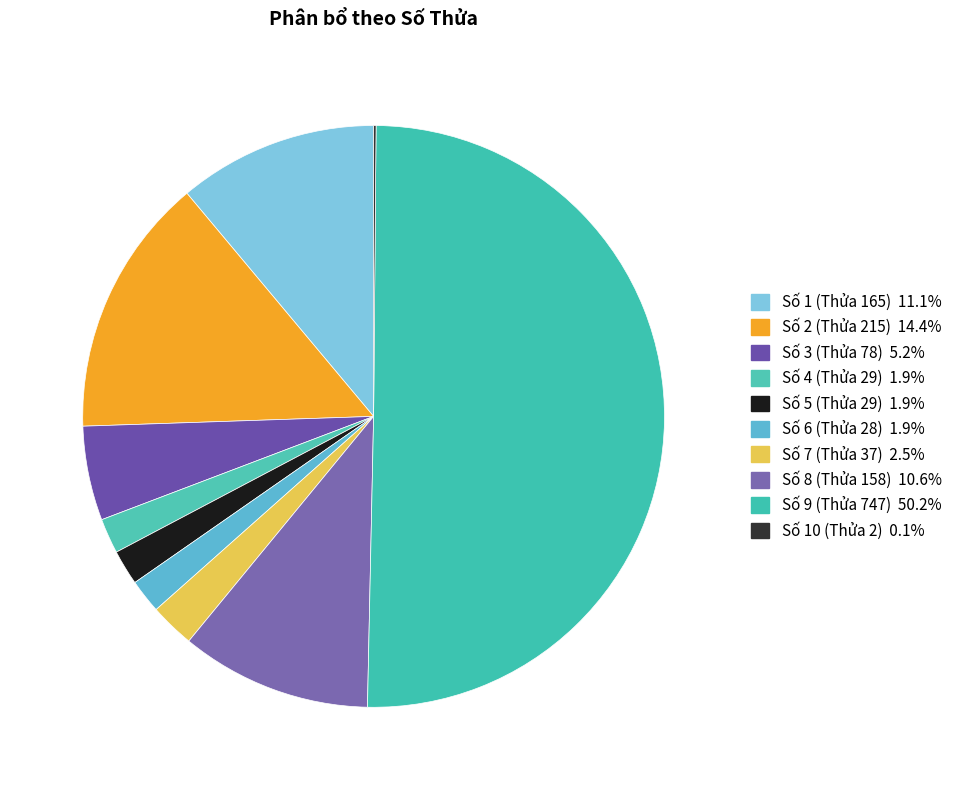

How many slices are in this pie chart?

10